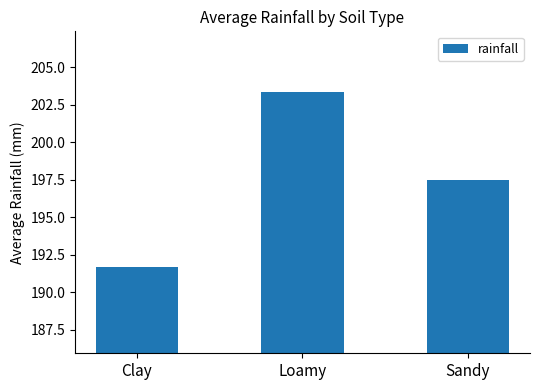

What is the sum of the values at Clay and Loamy?

395.0